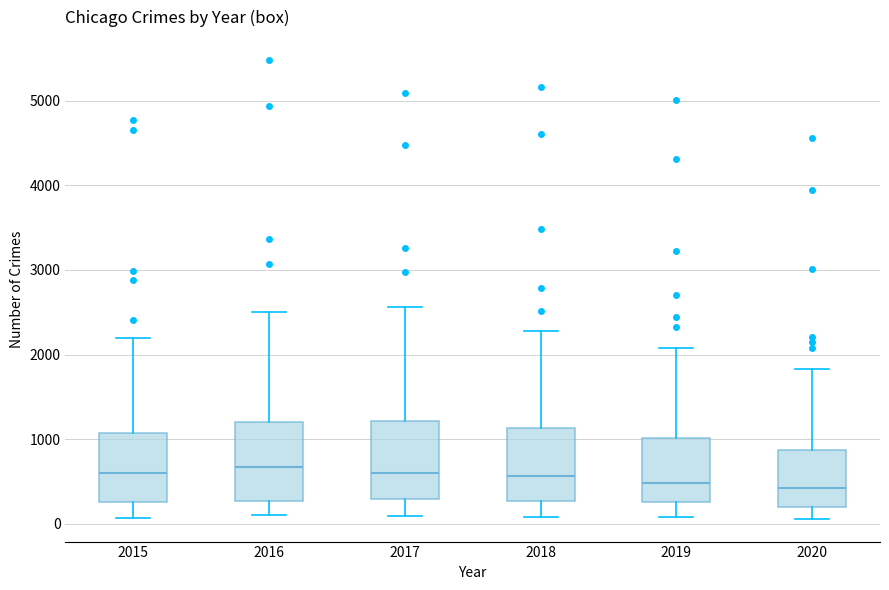

Where does the lower whisker of the box at x = 2018 end on the y-axis? The values are not printed on the chart, so give them approximately, as read against the axis.

100